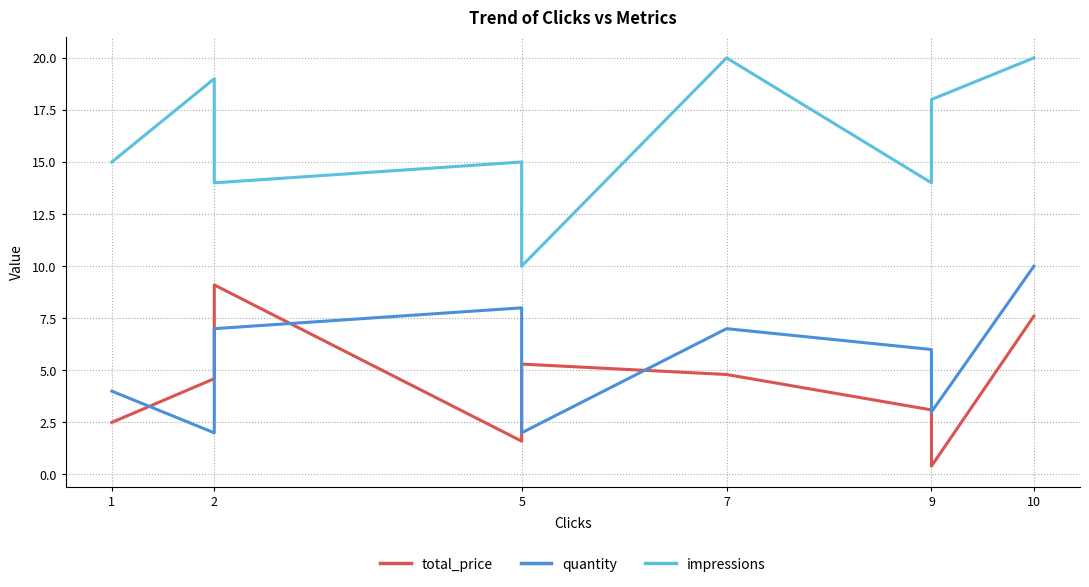

What is the average value of the impressions series?

16.3